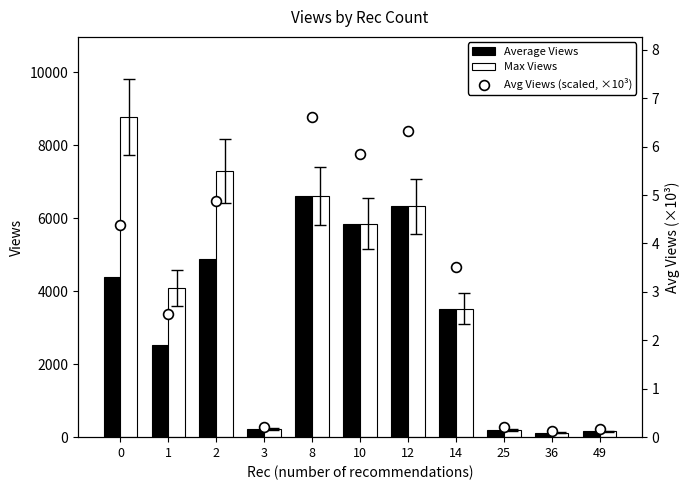

At how many categories does at least one series exceed 2106?

7